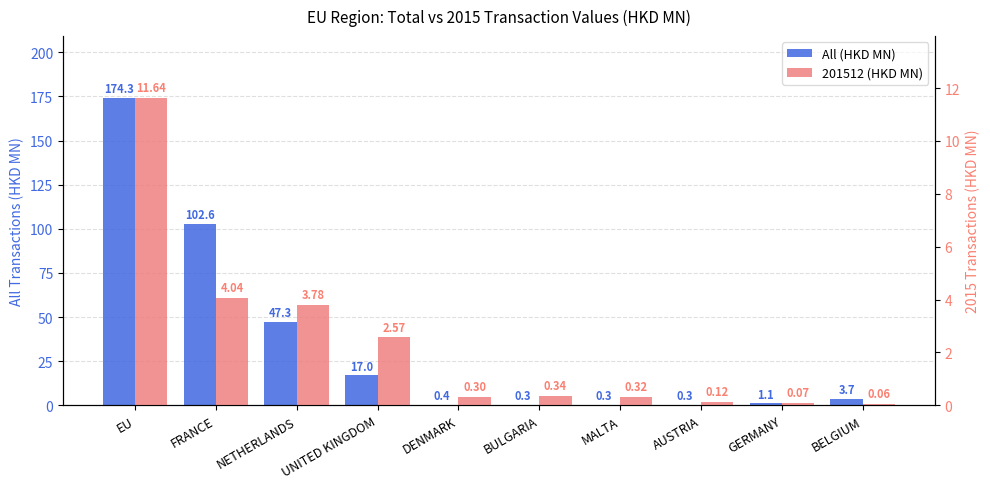

What are all the series names shown in the legend?

All (HKD MN), 201512 (HKD MN)